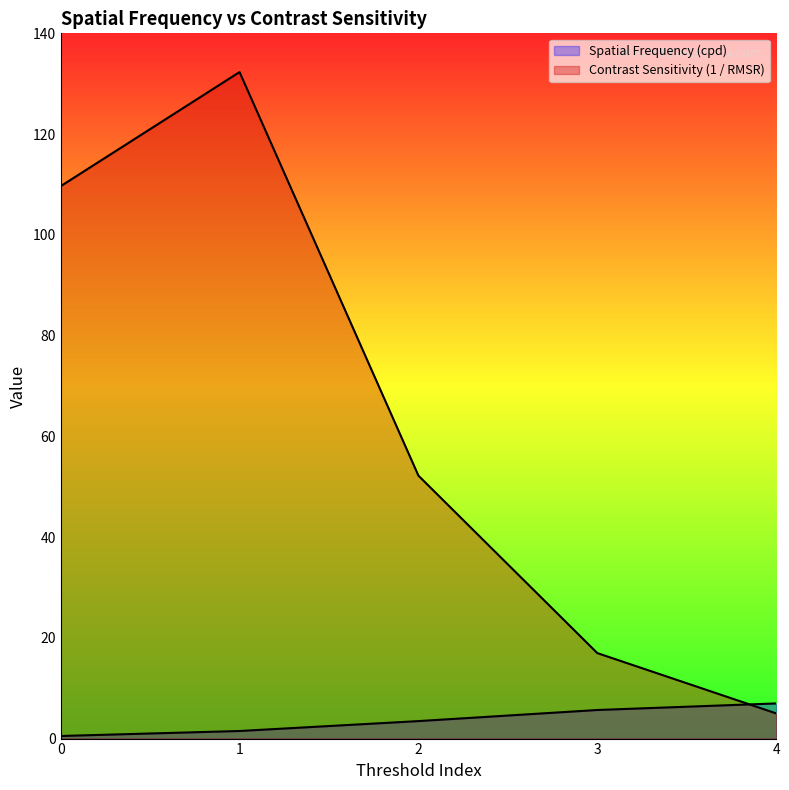

Reading left to right, what are all the values shown in this chart?

Spatial Frequency (cpd): 0.5	1.5	3.5	5.7	7.0
Contrast Sensitivity (1 / RMSR): 109.7	132.3	52.2	17.0	5.0